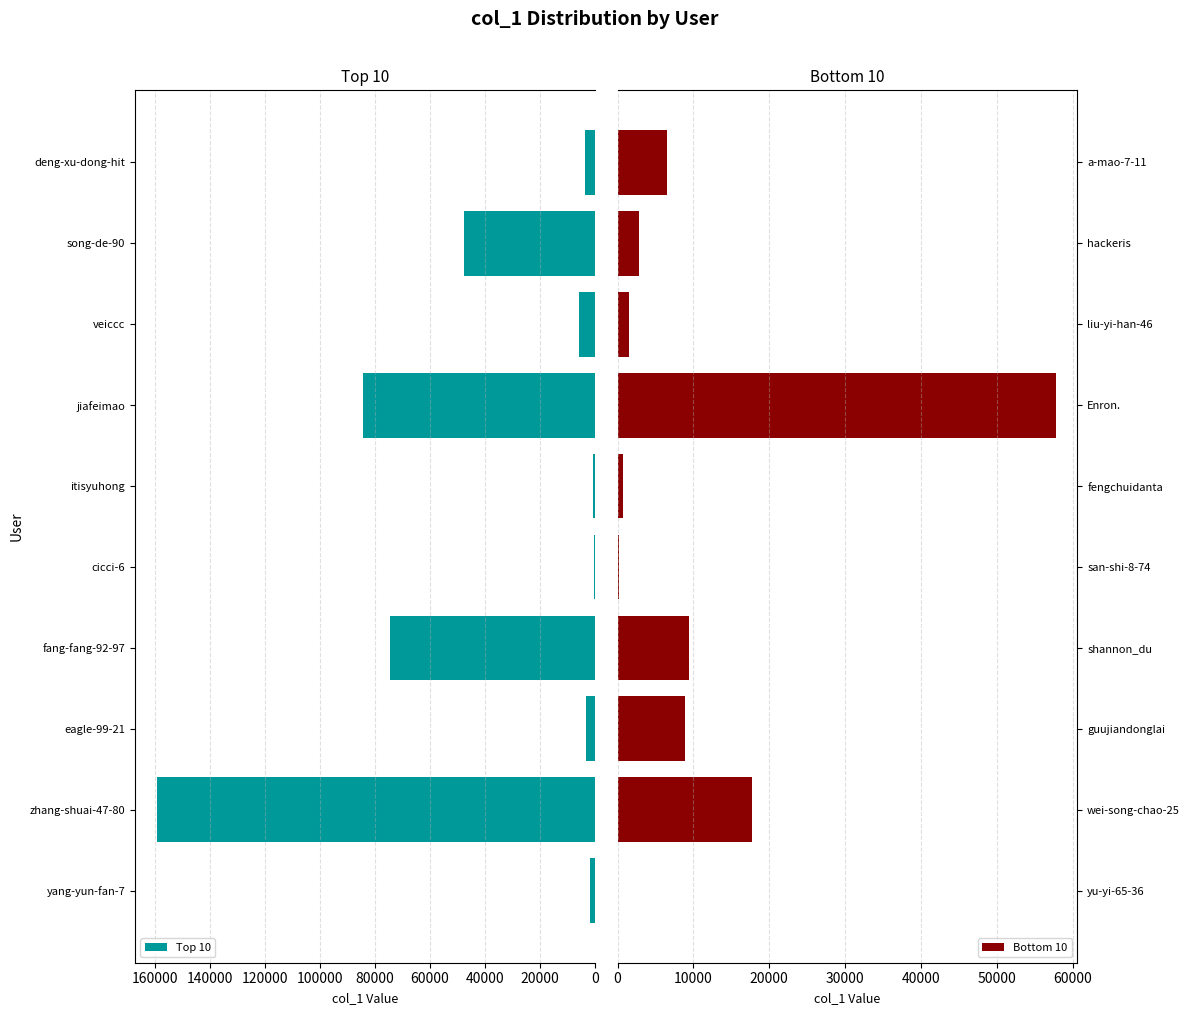

At how many categories does at least one series exceed 78179?

2